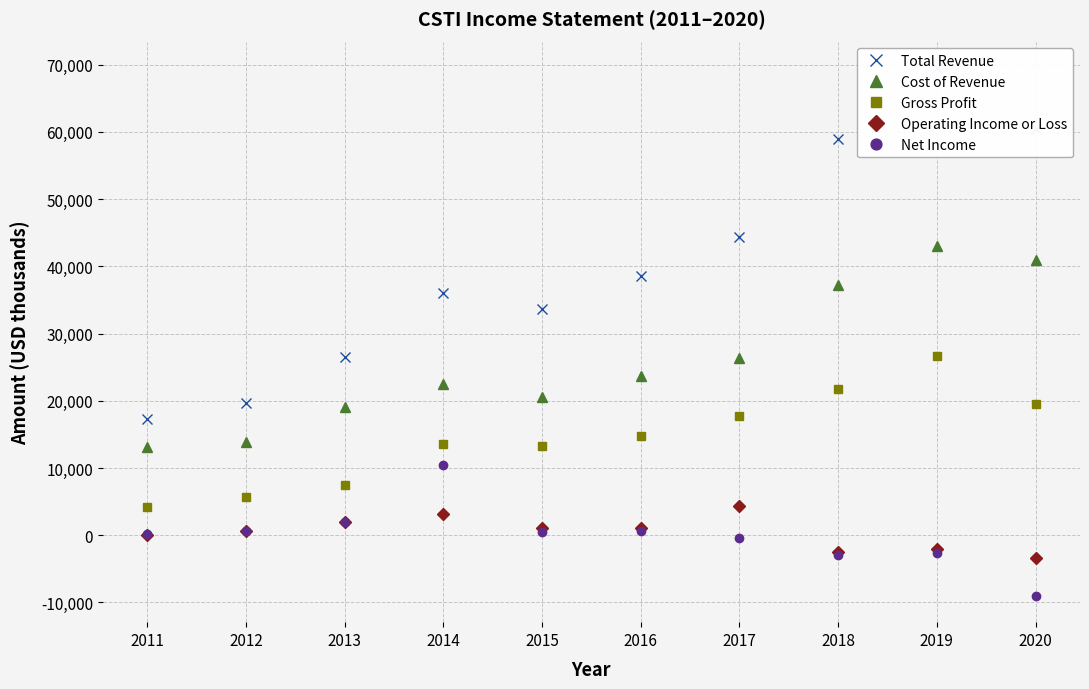

True or false: Cost of Revenue and Total Revenue cross at least once.

False